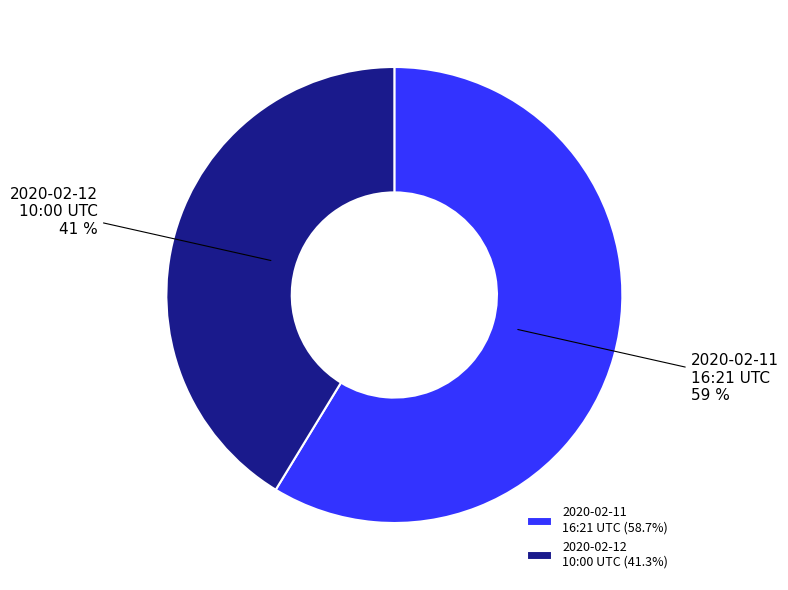

Is it true that 2020-02-12 10:00 UTC is 27% of the pie?

False